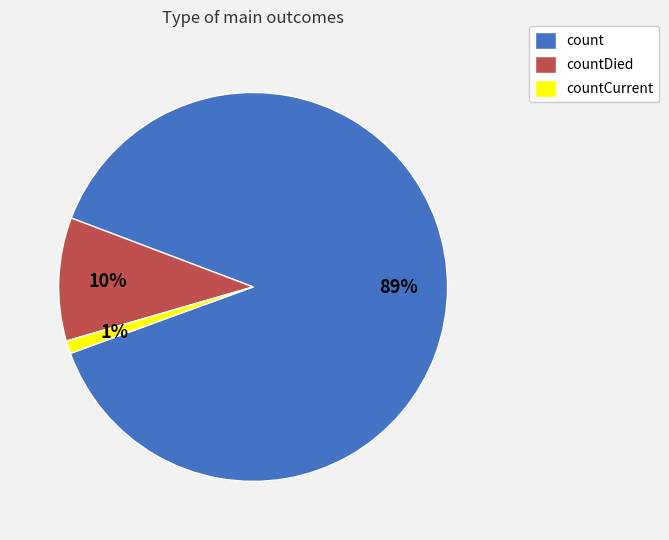

What percentage is the countCurrent slice, to the nearest percent?

1%